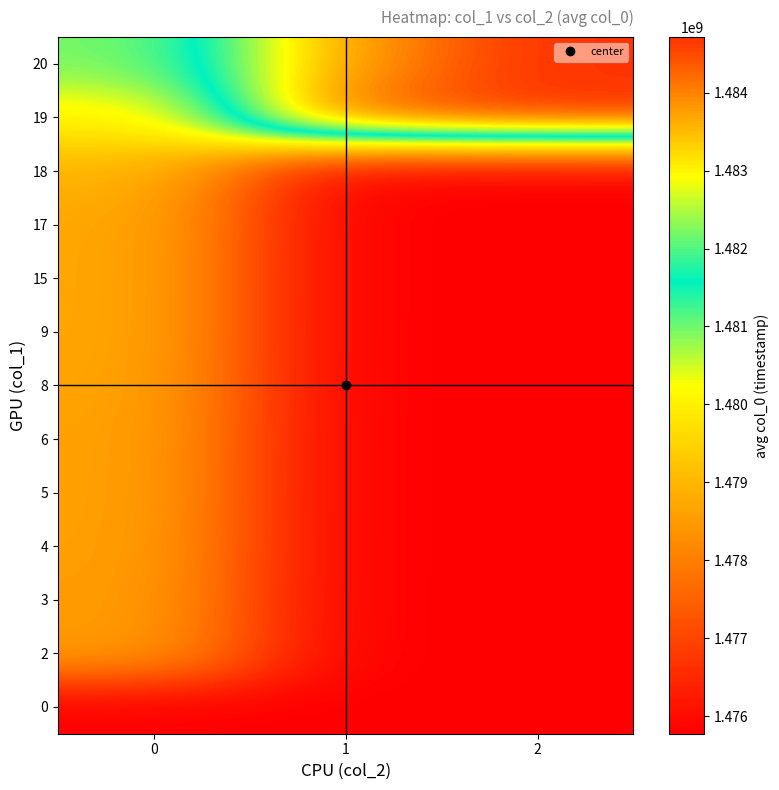

How many distinct data groups are displayed?

13